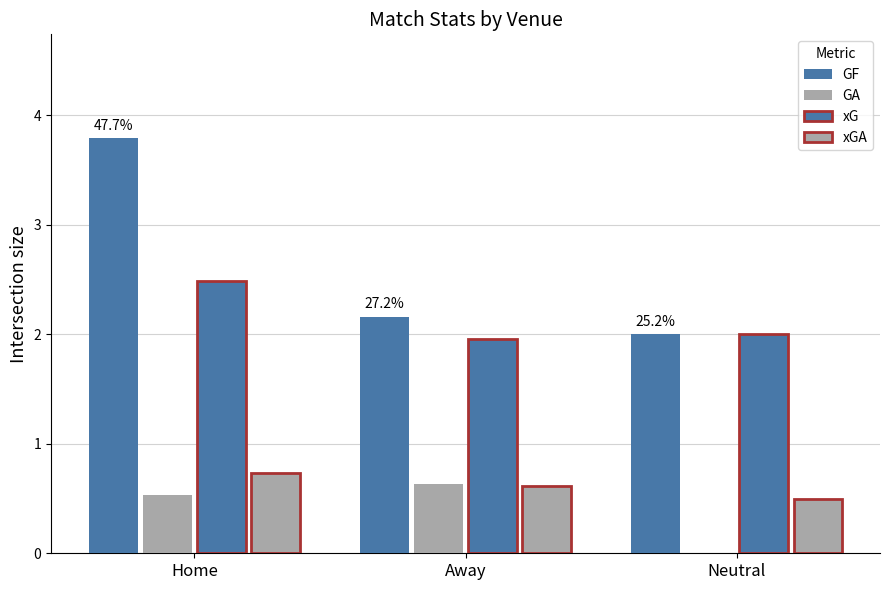

Rank the series by their maximum value, from highest to lowest.

GF, xG, xGA, GA